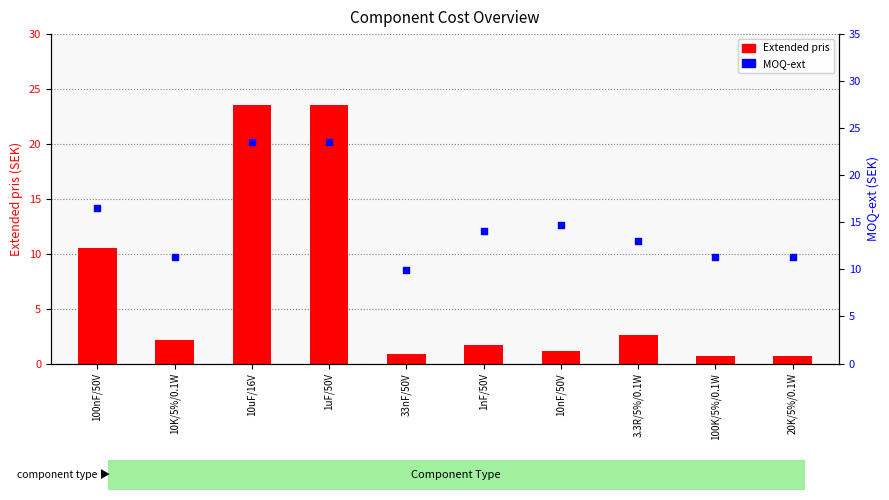

Which series has the largest total across all categories?

MOQ-ext